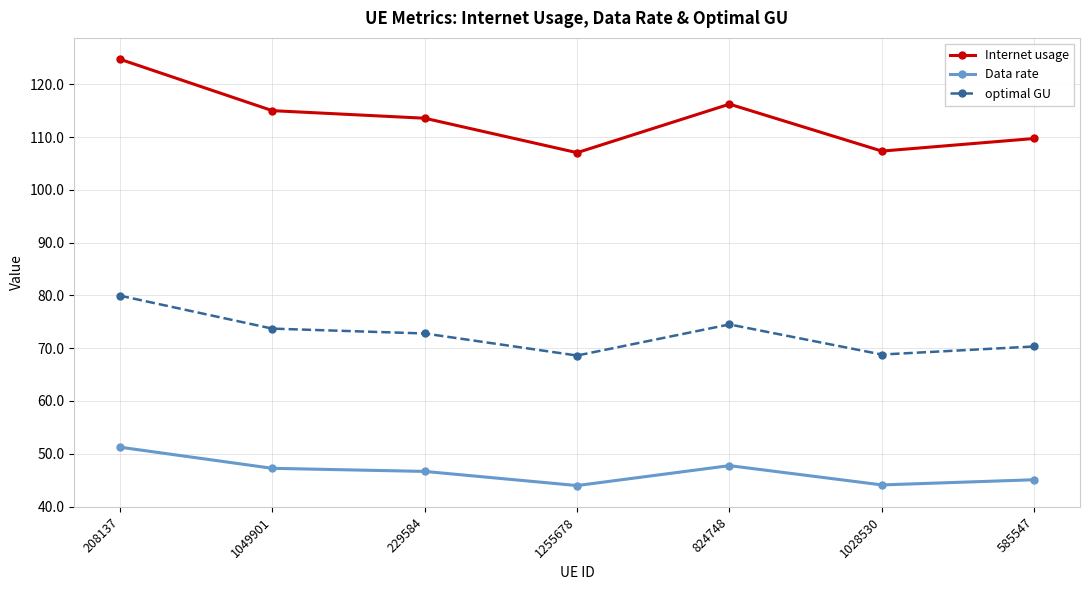

What is the total value across all series at 229584?

233.0